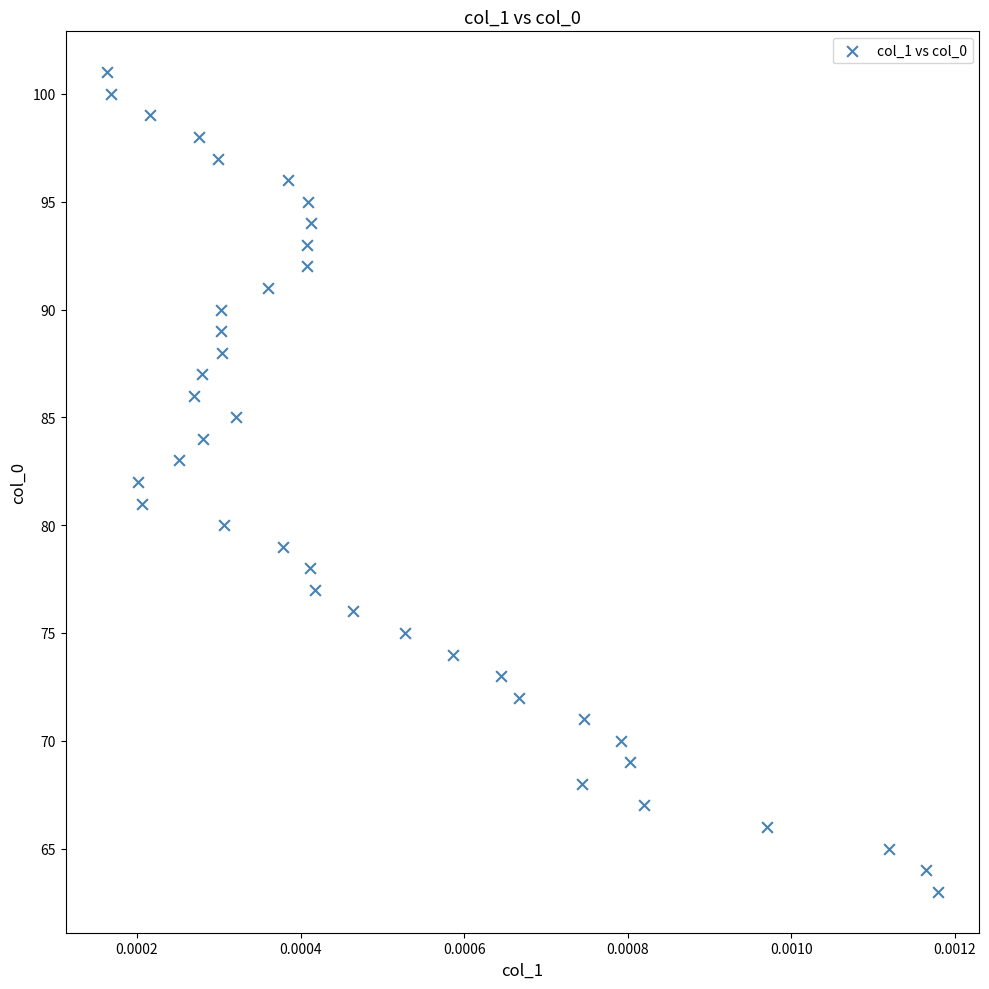

What is the range of Y values (max minus min)?

38